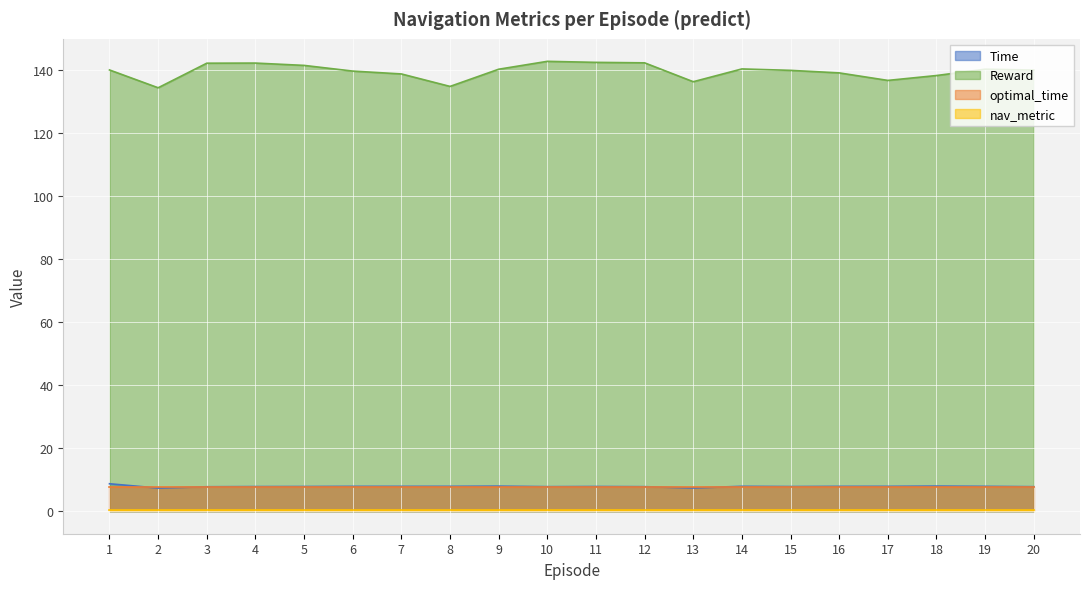

What is the value of the Time point at the 19th from the left?

7.9